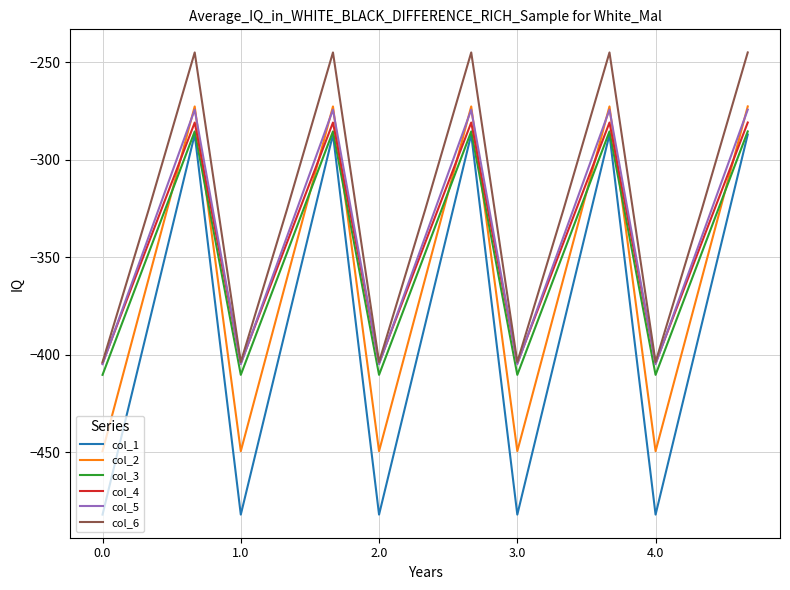

In col_1, how many points are higher than both neighbors (excluding endpoints)?

4